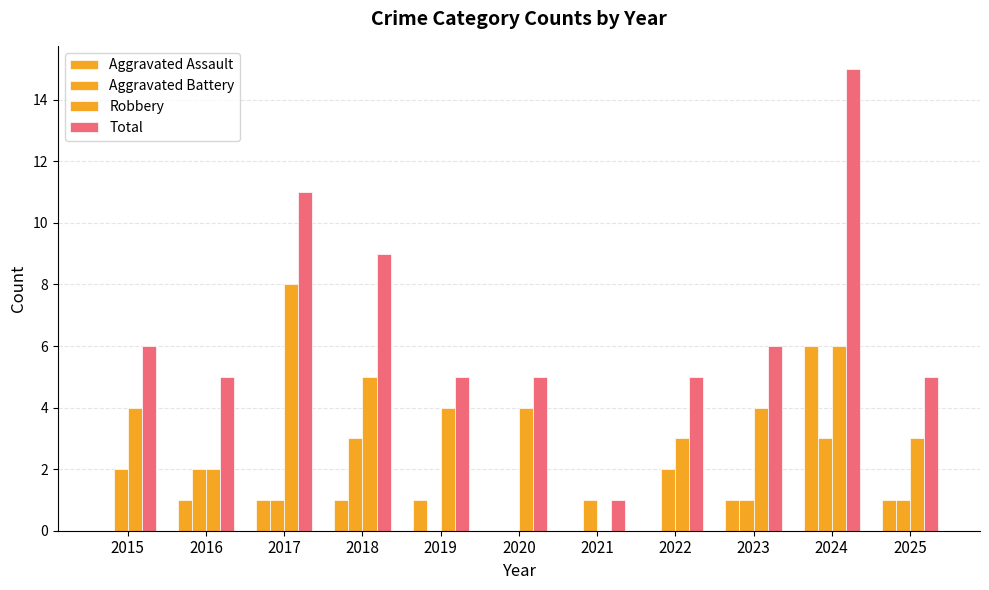

Which category has the lowest value in the Aggravated Battery series?

2019